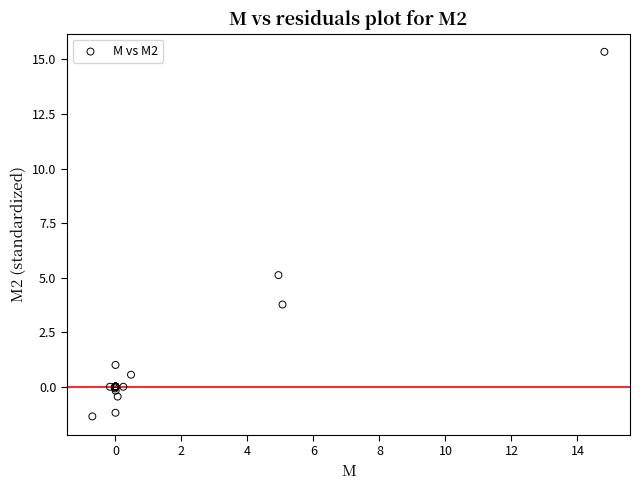

What Y value in the scatter plot is closest to 6?

5.1